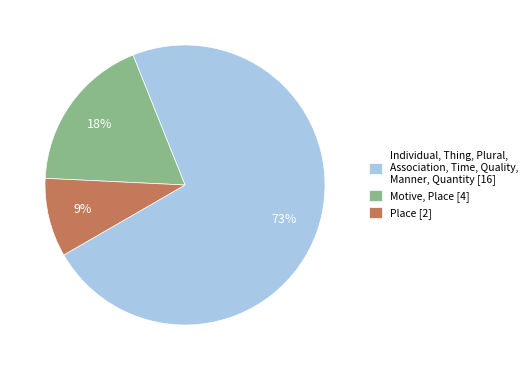

Between Motive, Place [4] and Place [2], which is larger?

Motive, Place [4]